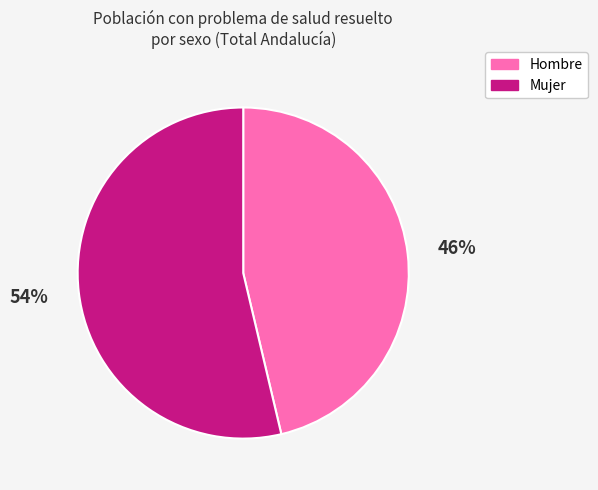

True or false: Hombre accounts for 46% of the total.

True